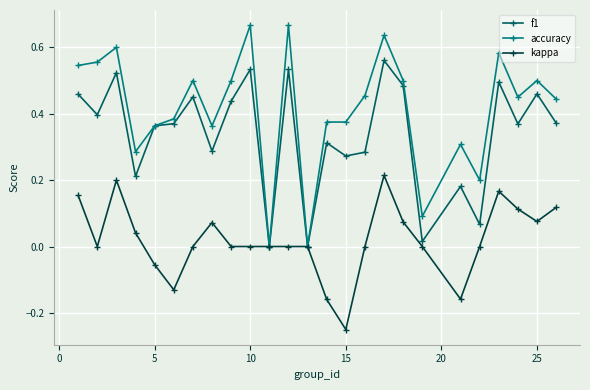

List the series in order of their peak value, highest first.

accuracy, f1, kappa